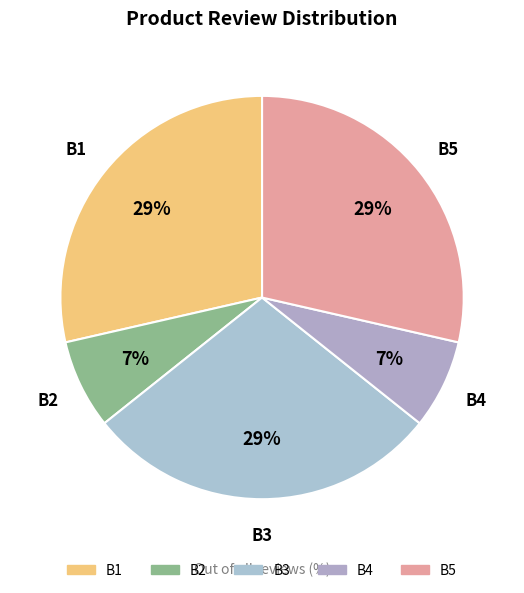

Is there a majority slice in this chart?

No